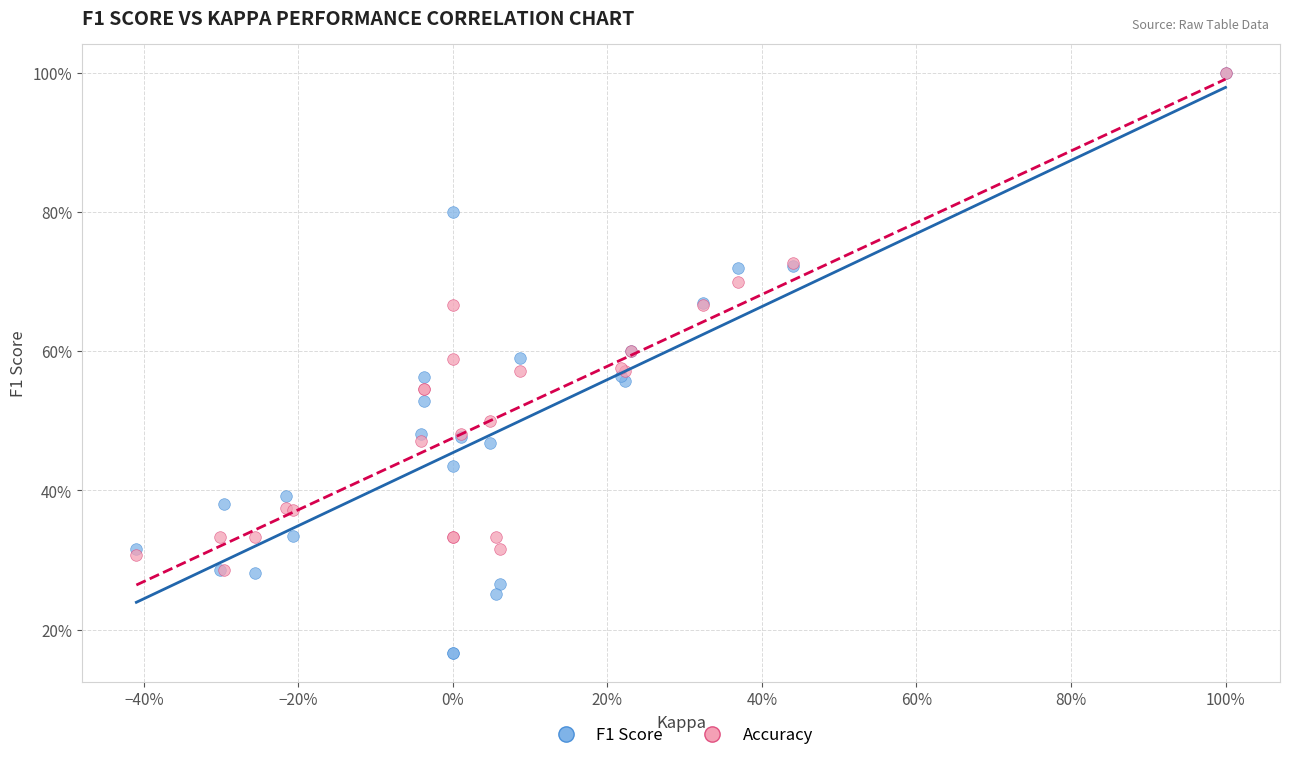

Which series contains the lowest Y value?

F1 Score